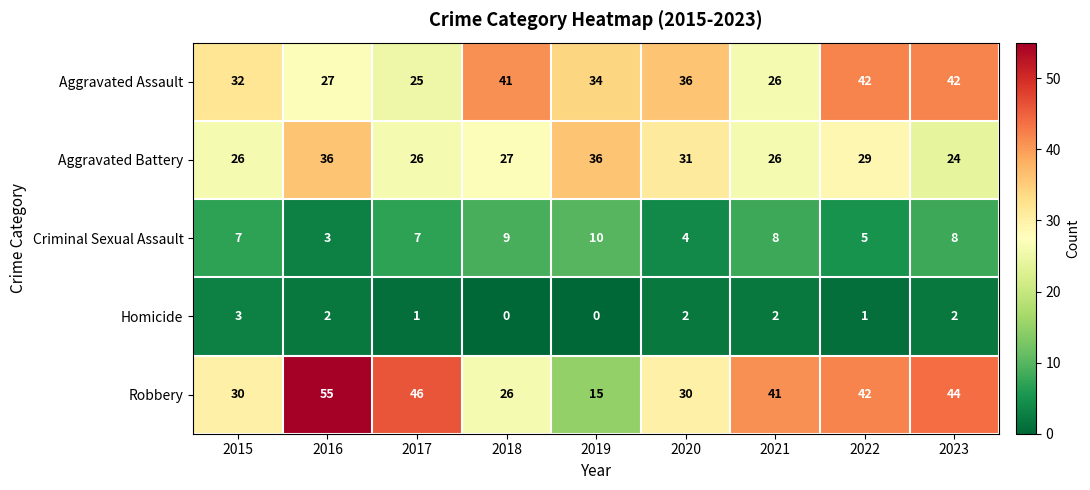

The Homicide series shows 2 at 2016. True or false?

True